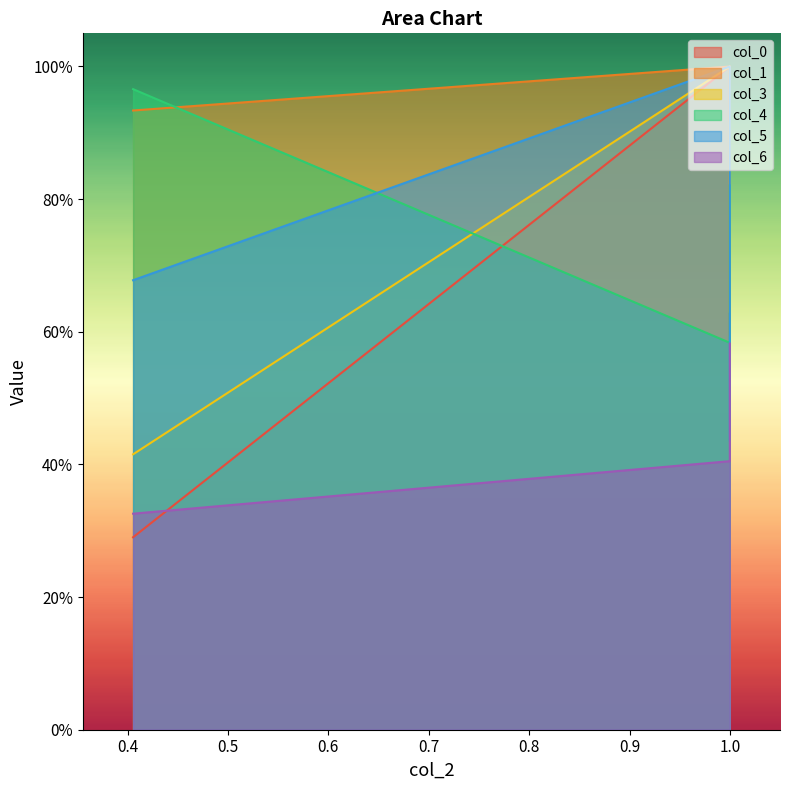

Does the chart display data point markers on the line(s)?

No